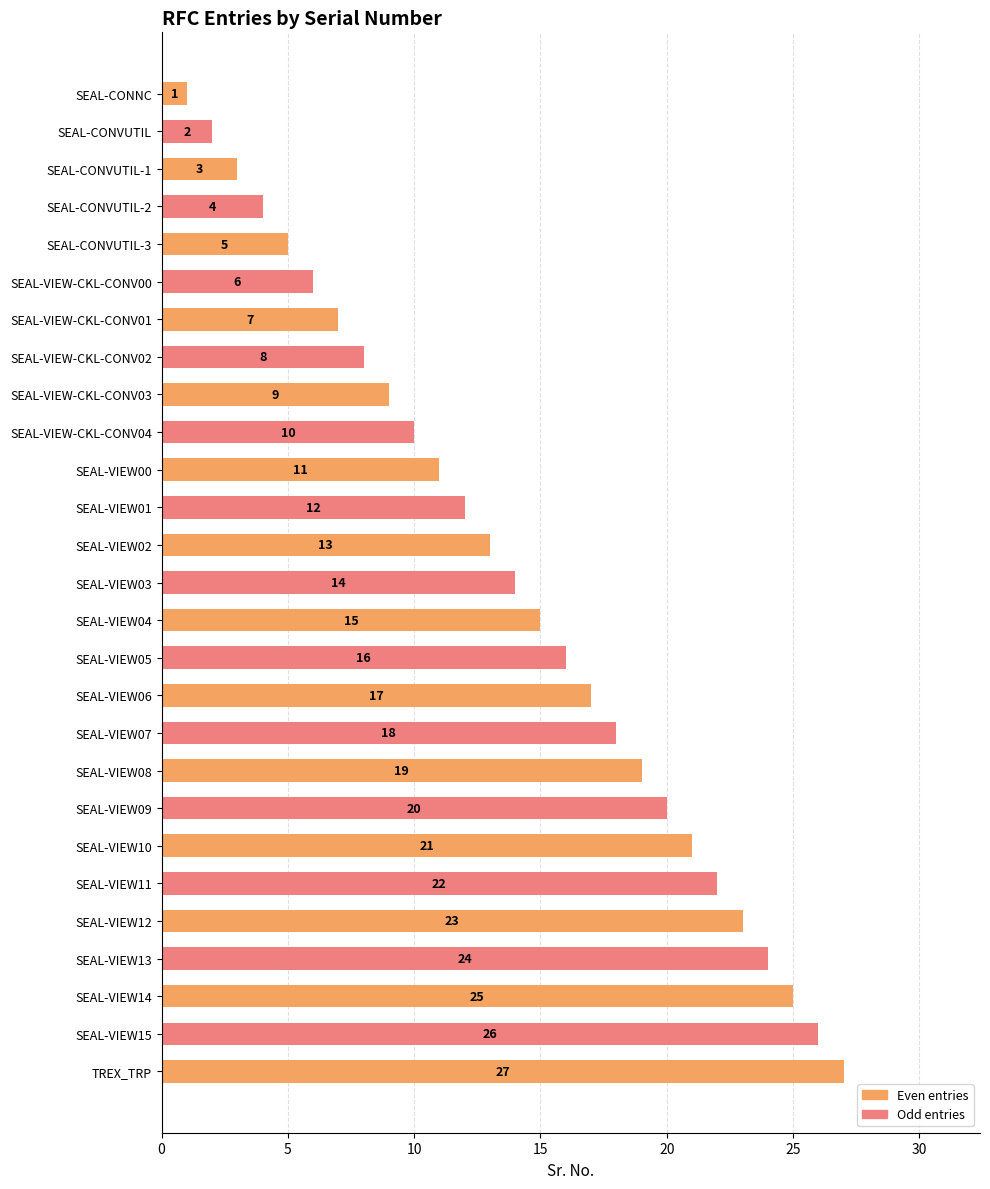

At which label is the value closest to 14?

SEAL-VIEW03